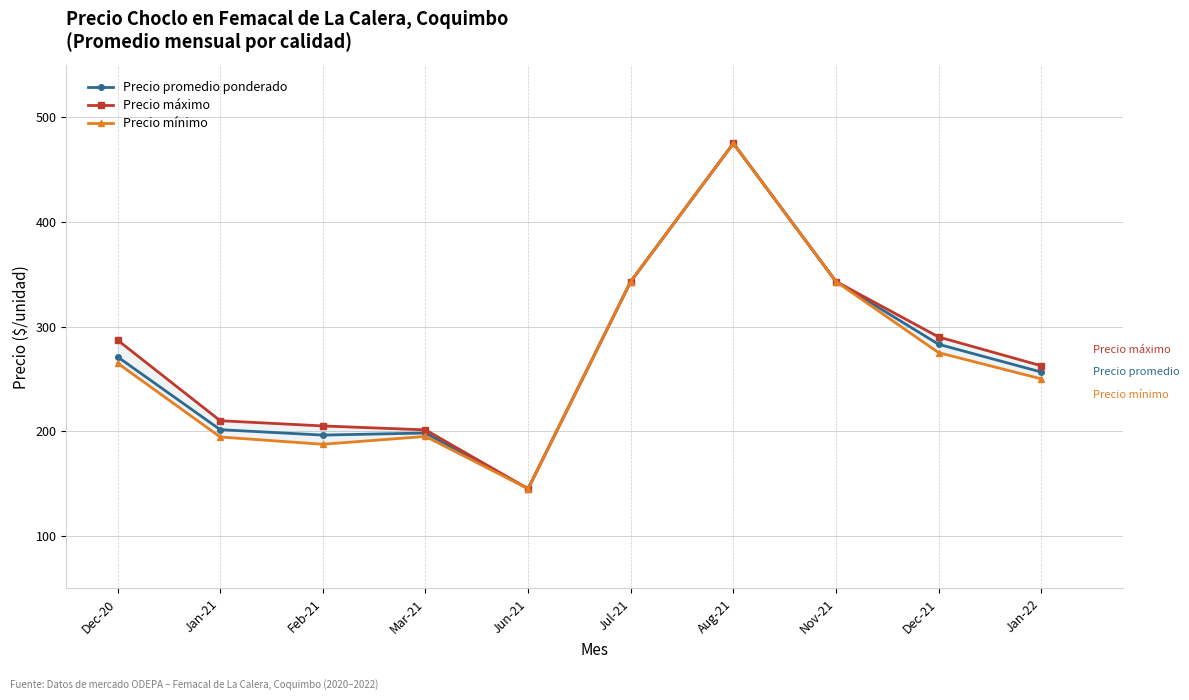

What is the sum of the Precio promedio ponderado values at Mar-21 and Jun-21?

343.2